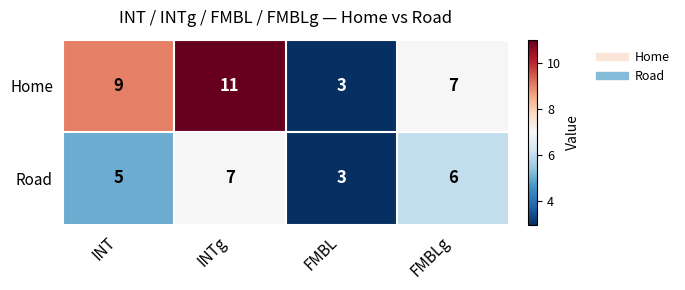

Rank the series by their maximum value, from highest to lowest.

Home, Road